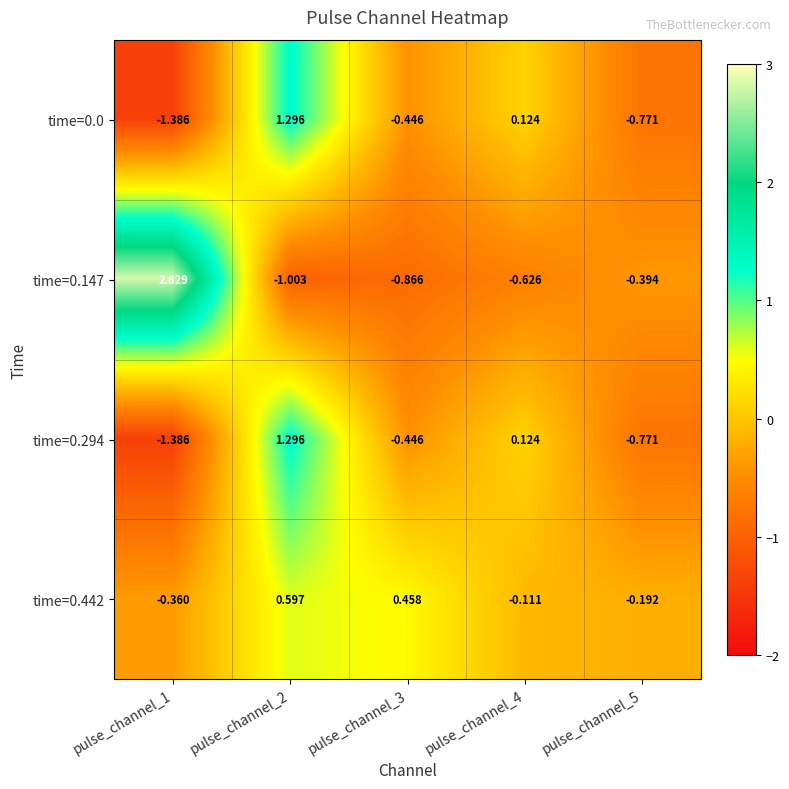

Is the value of time=0.0 at pulse_channel_3 greater than the value of time=0.442 at pulse_channel_1?

No